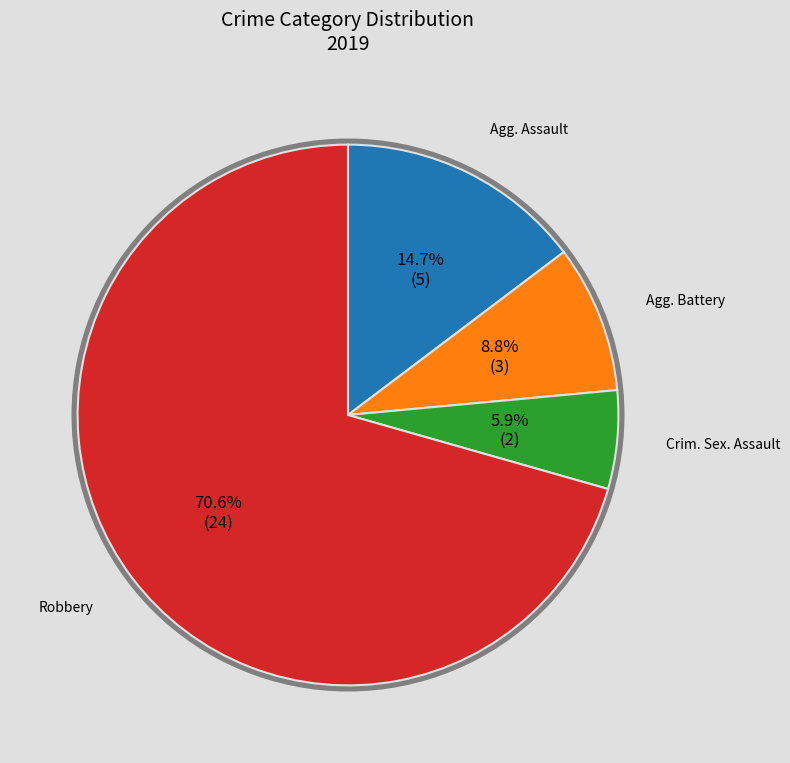

To the nearest percent, what is the combined percentage of Robbery and Aggravated Battery?

79%